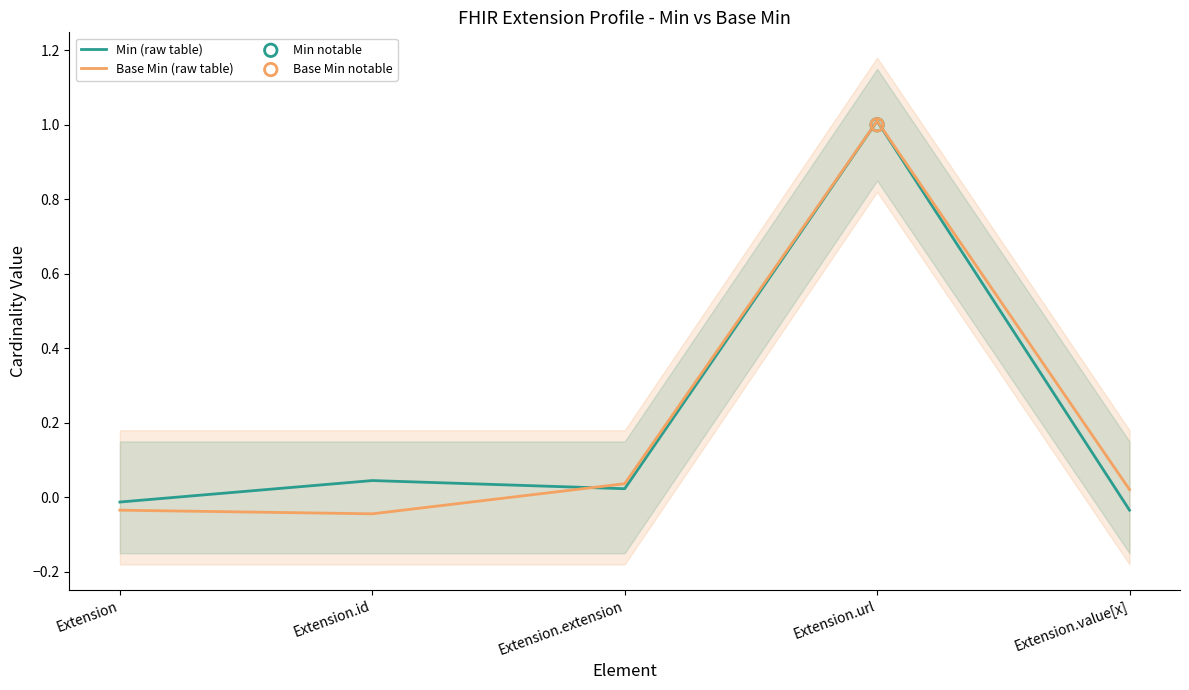

What are all the series names shown in the legend?

Min (raw table), Base Min (raw table)